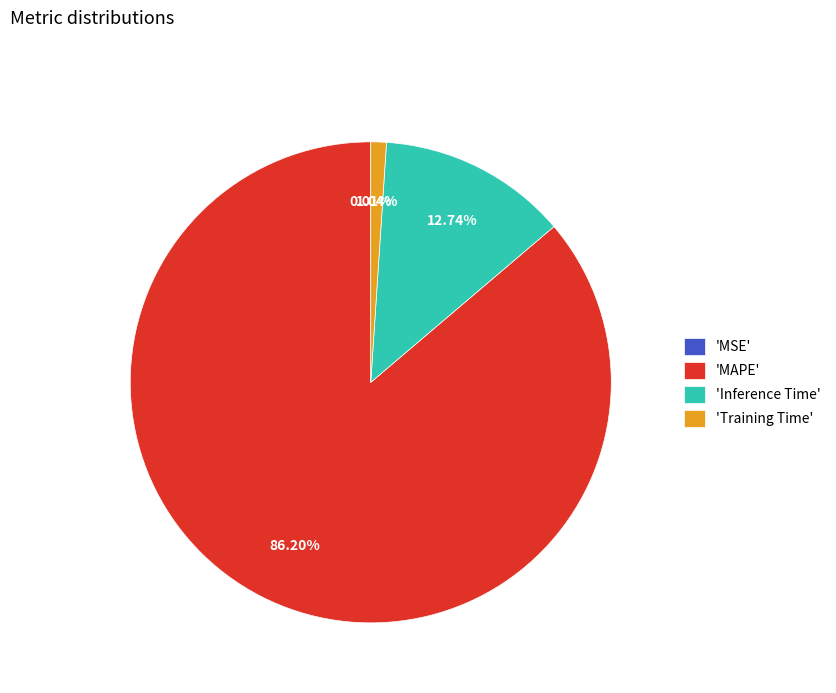

Do 'MAPE' and 'Inference Time' together represent more than half of the pie?

Yes